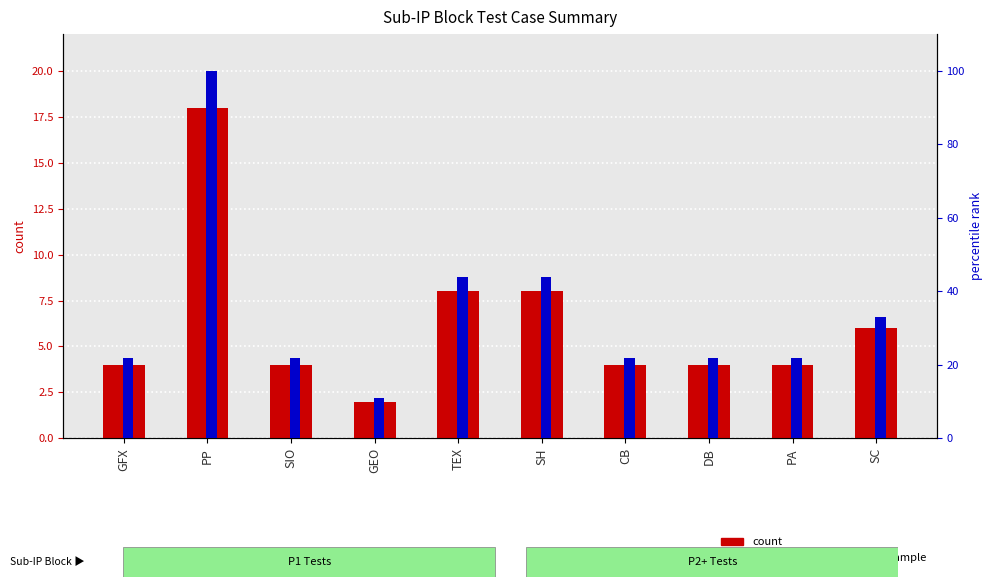

List the series in order of their overall mean, highest first.

percentile rank within the sample, count